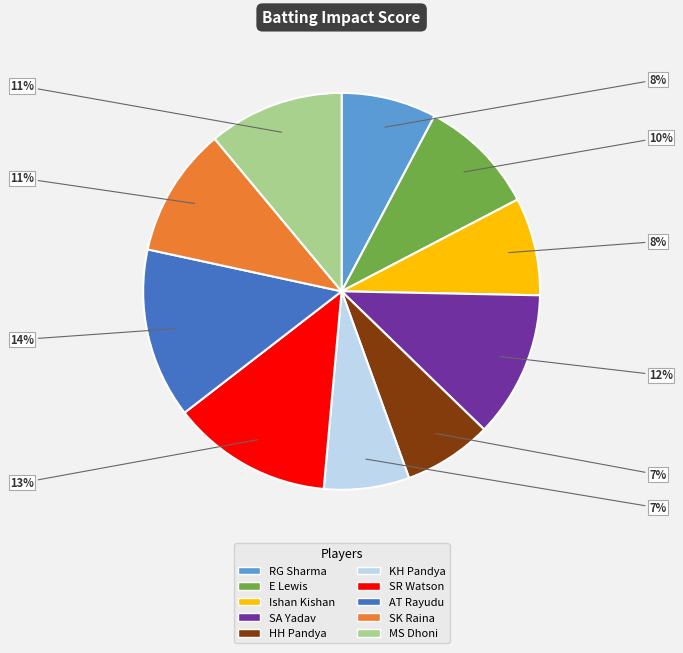

Is it true that E Lewis is 1% of the pie?

False